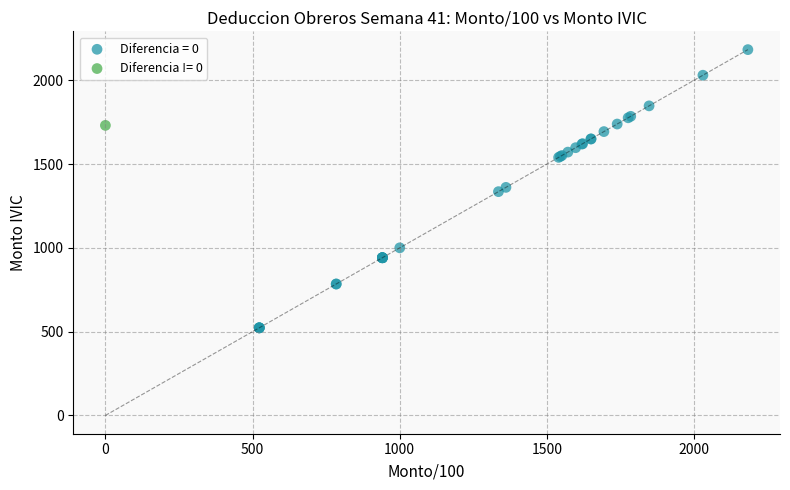

What are all the series names shown in the legend?

Diferencia = 0, Diferencia != 0